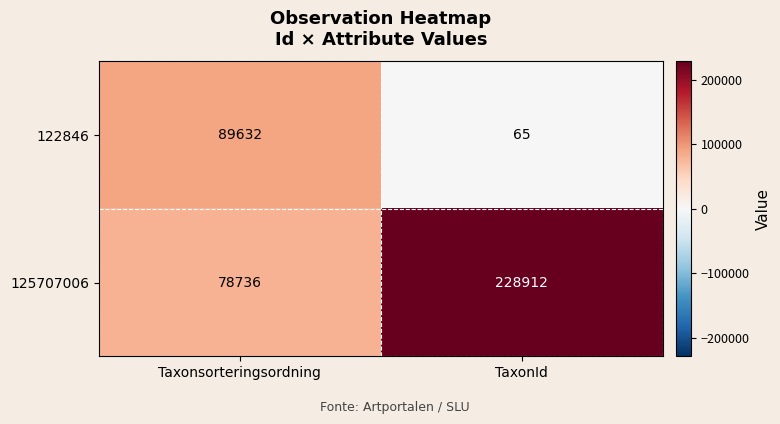

How many data points does each series have?

2